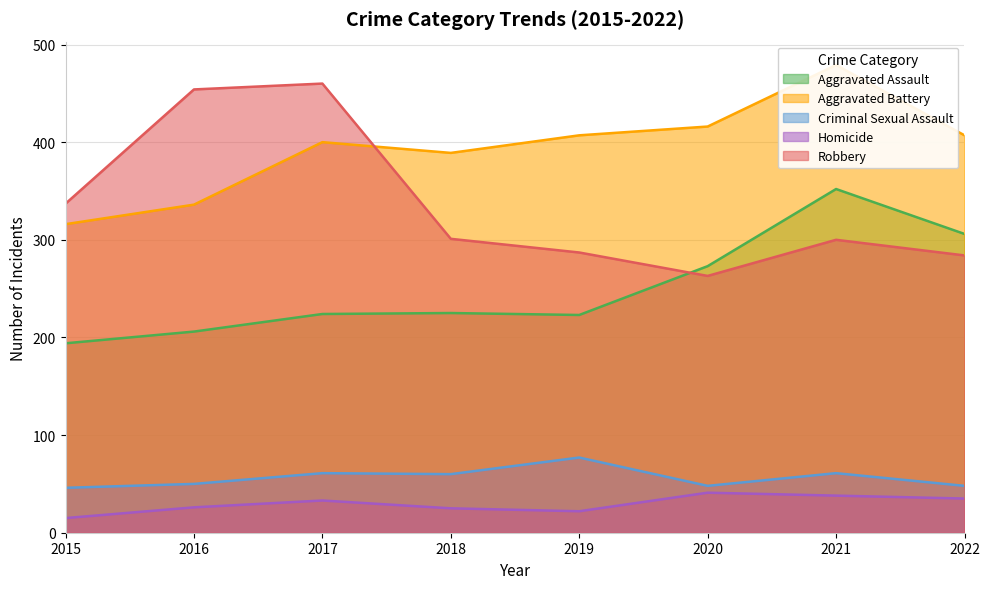

What is the value of the Aggravated Battery point at the 7th from the left?

479